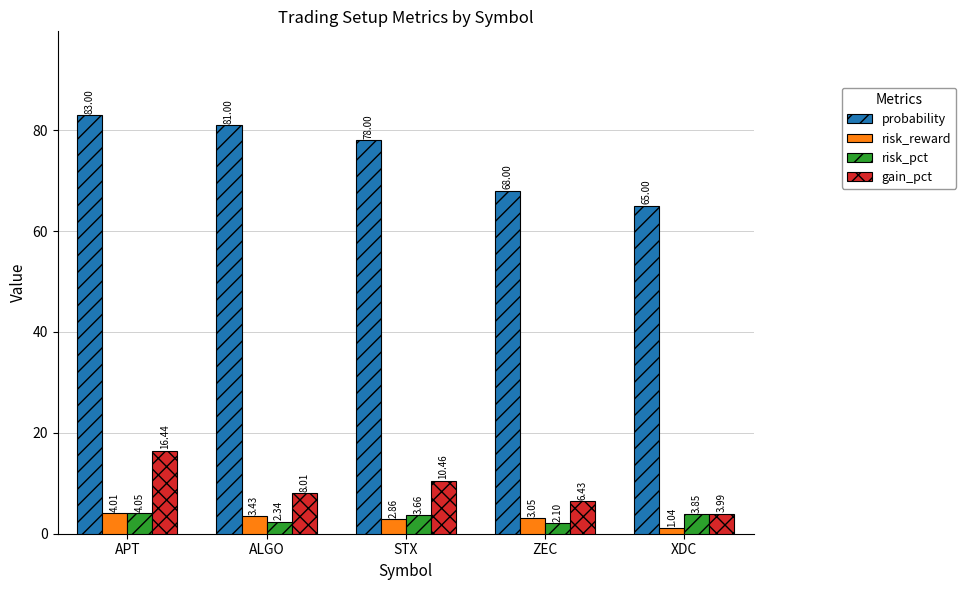

The value of risk_pct at ZEC is 2.1. True or false?

True